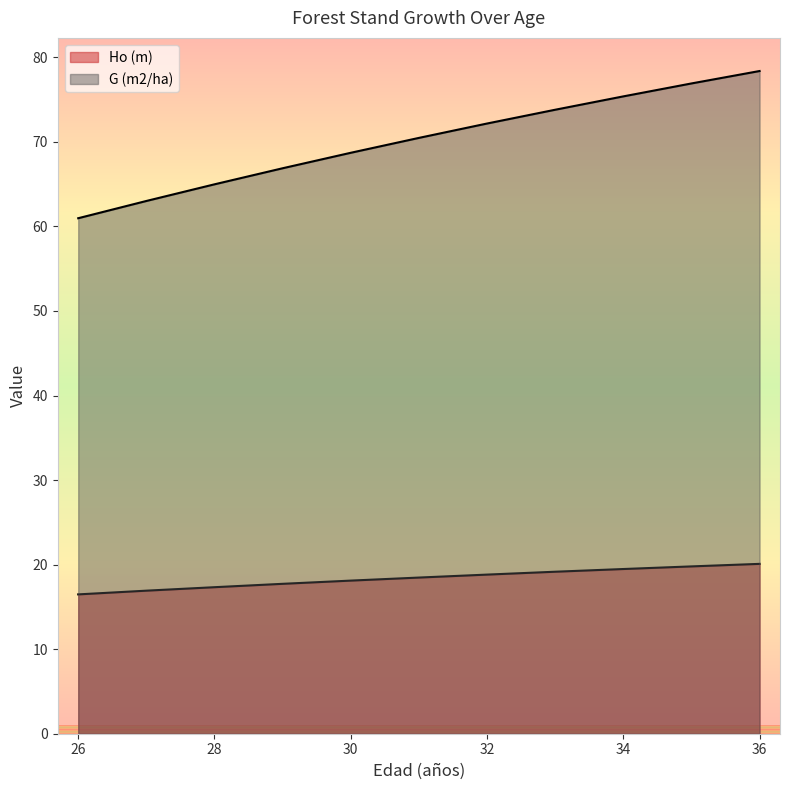

Is it true that G (m2/ha) equals 76.9 at 35?

True